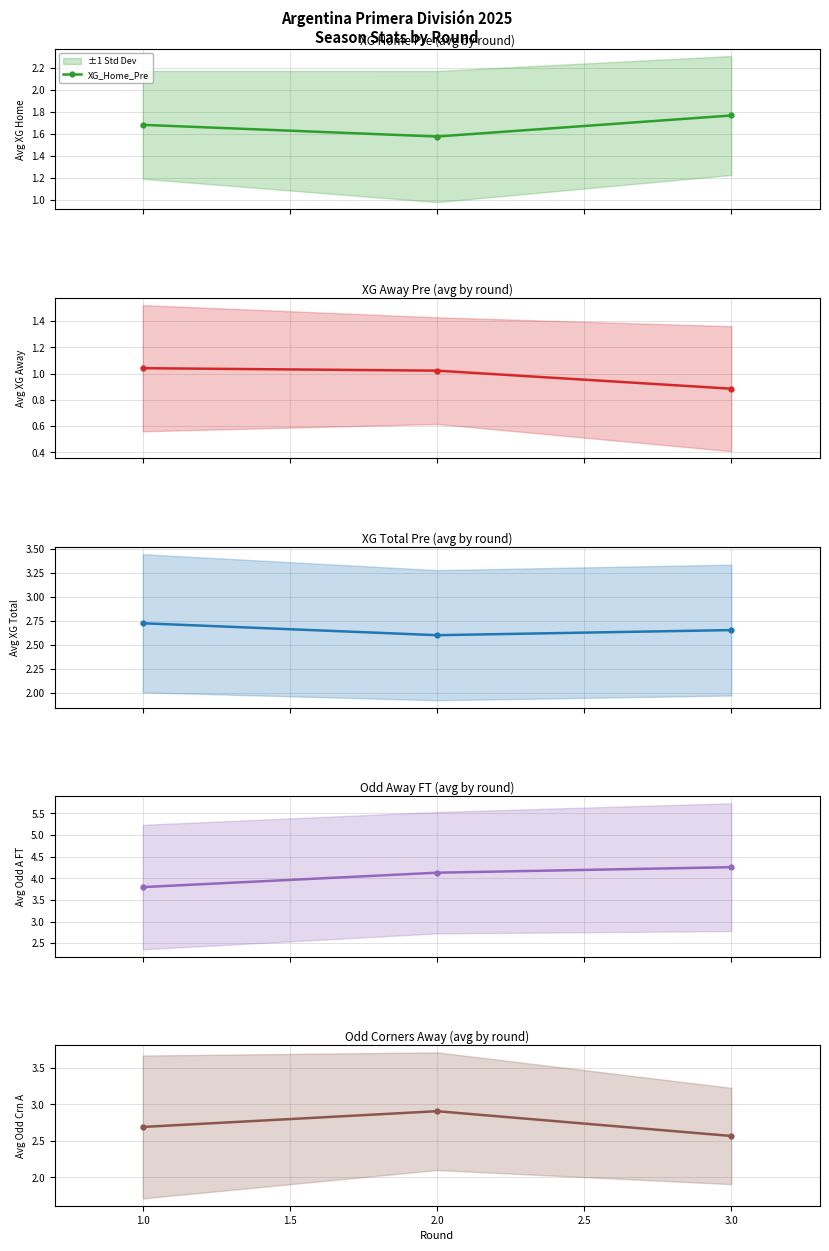

True or false: XG_Total_Pre has a value of 2.7 at 3.0.

True